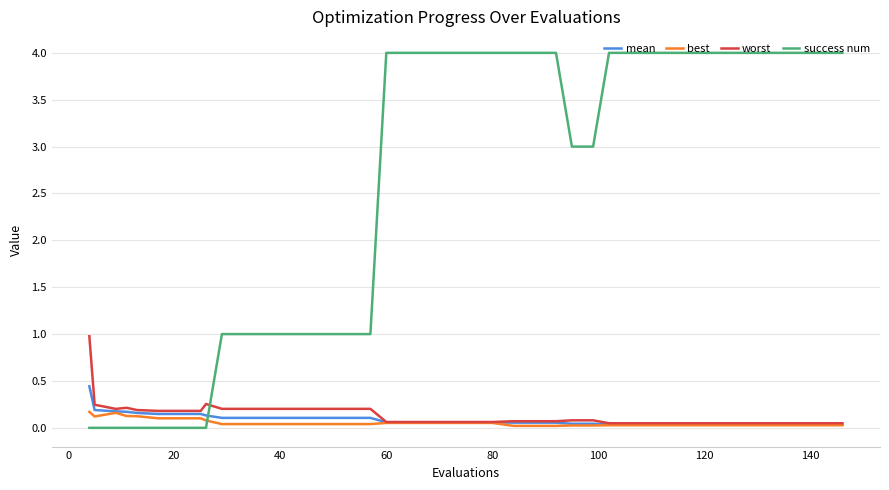

Which series has the largest total across all categories?

success num